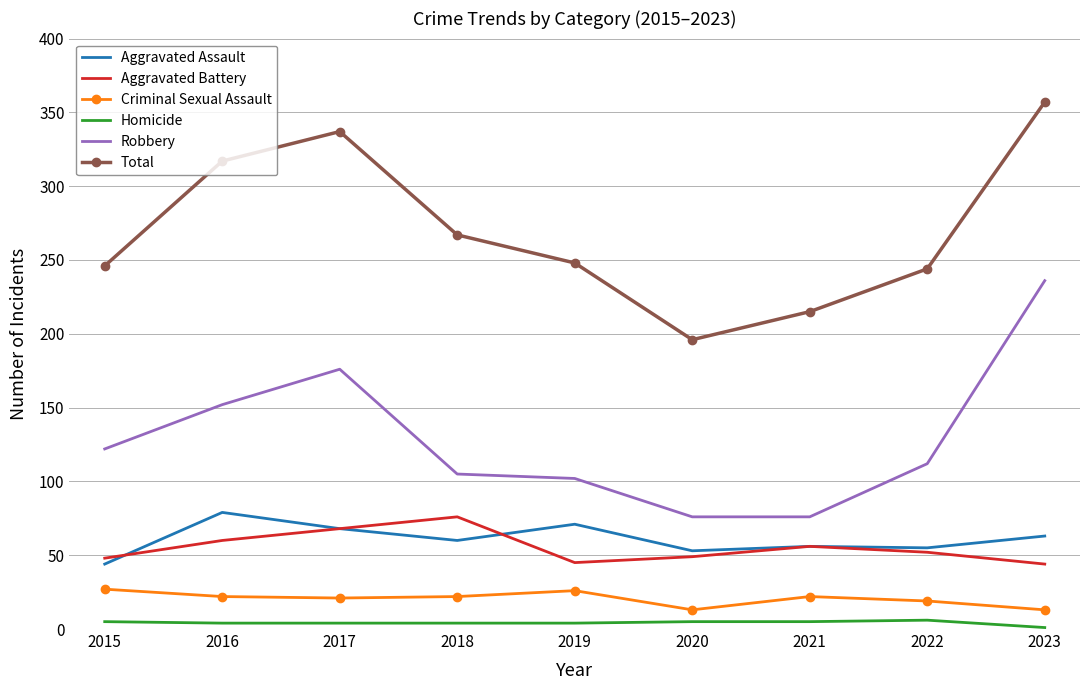

What is the highest value of the Robbery series?

236